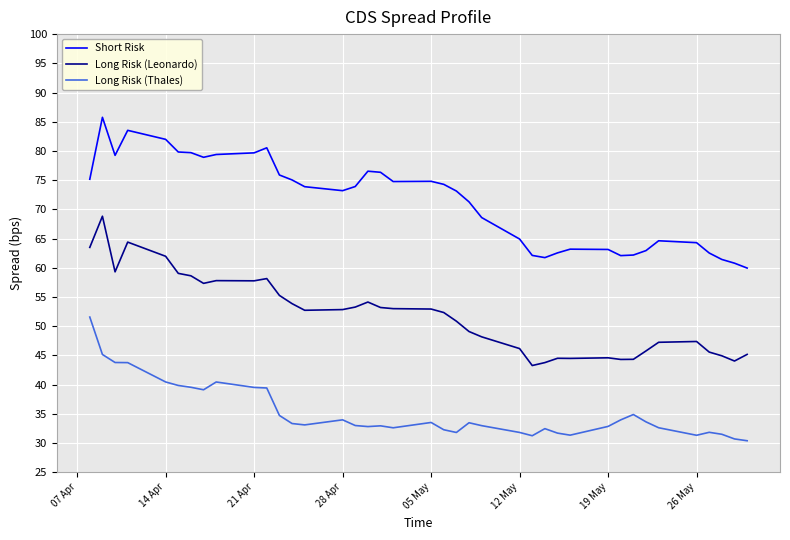

In Short Risk, how many points are lower than both neighbors (excluding endpoints)?

6